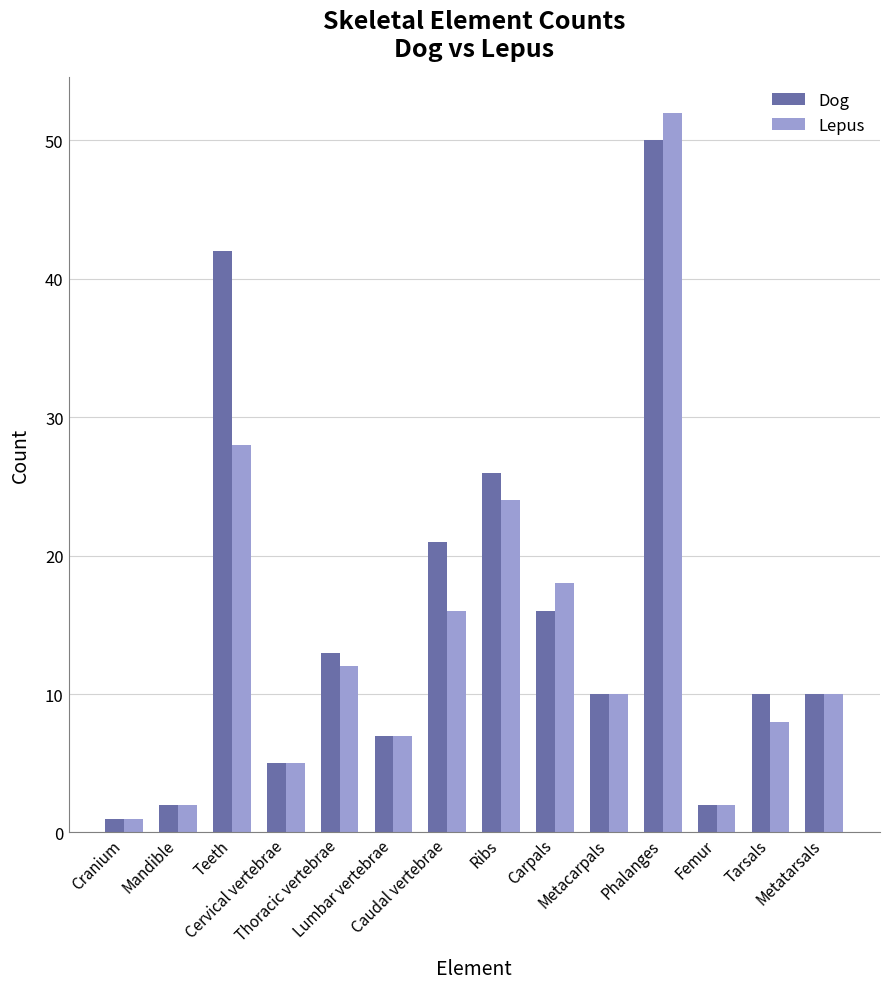

Is the value of Lepus at Cervical vertebrae greater than the value of Dog at Ribs?

No